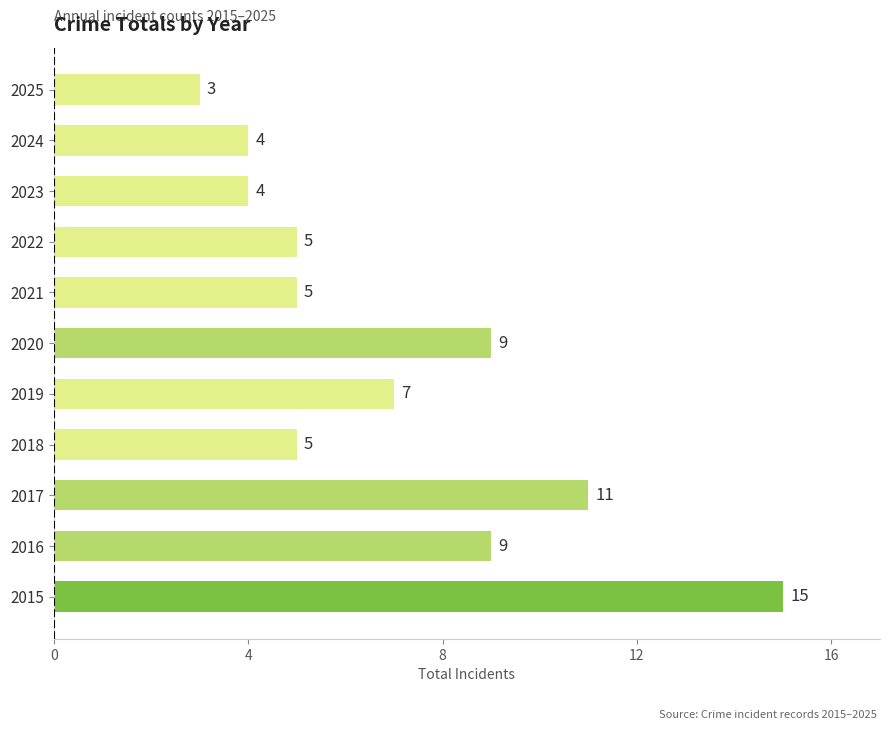

At which category does the chart reach its minimum across all series?

2025